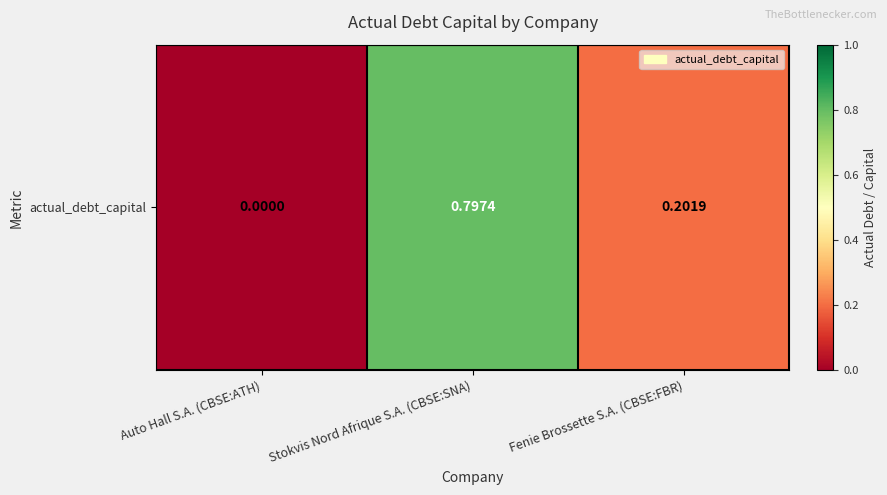

Where is the data nearest to the value 0?

Auto Hall S.A. (CBSE:ATH)